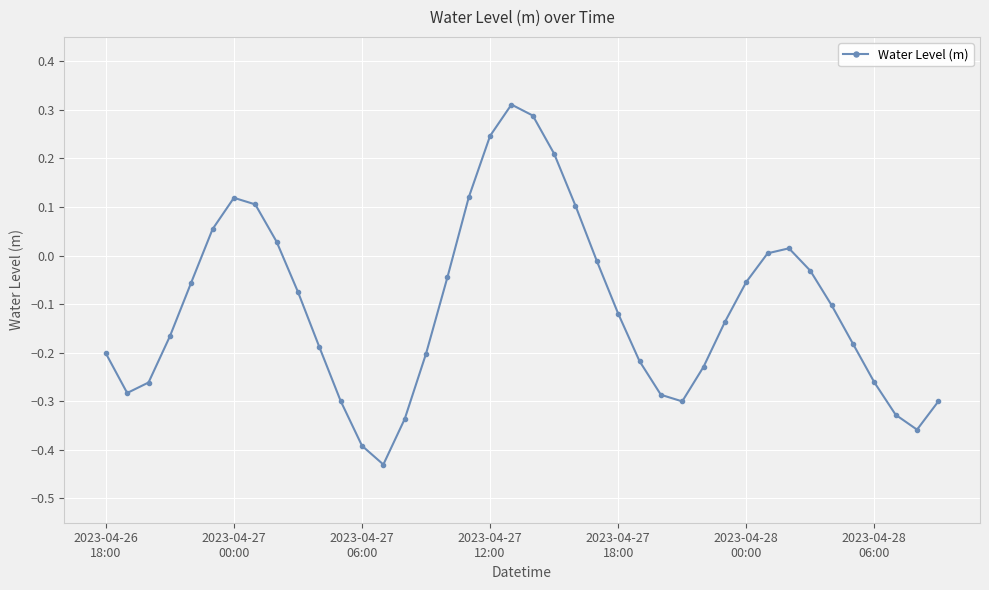

How many interior local valleys (lower than both neighbors) does the data have?

4